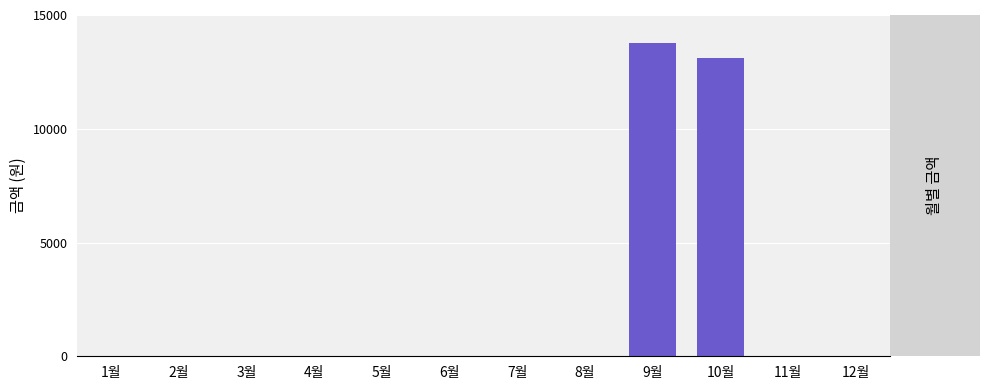

What is the change in value from 3월 to 10월?

+13110